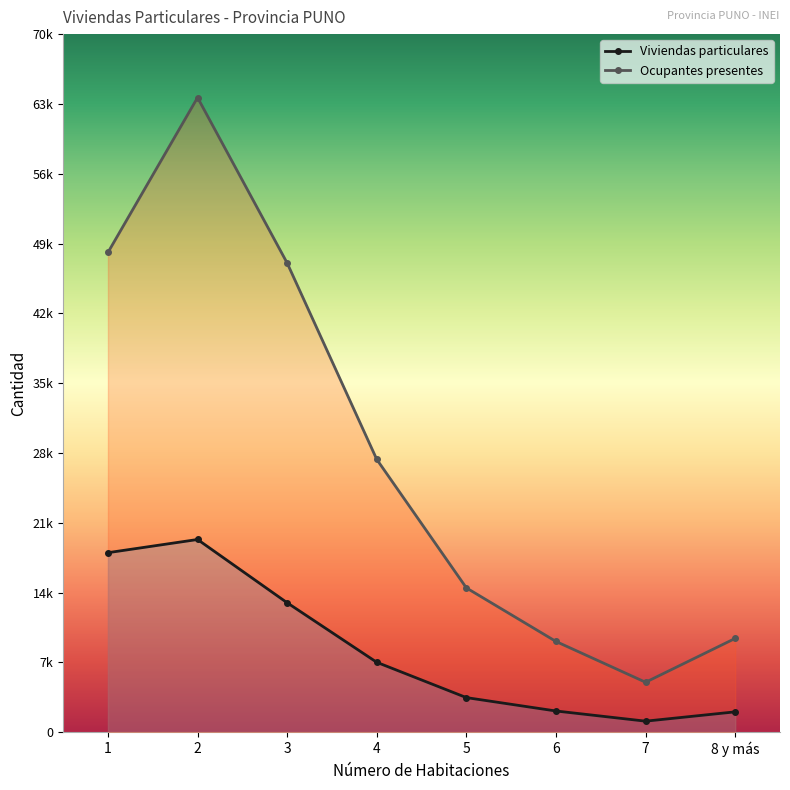

What is the difference between the maximum and minimum values in the Ocupantes presentes series?

58919